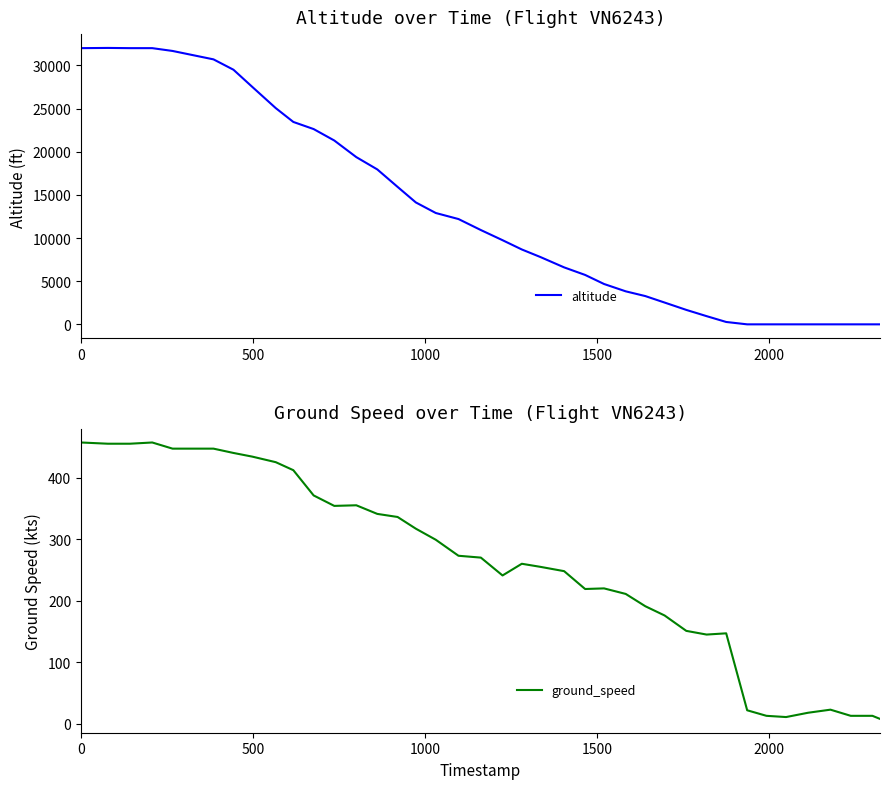

What is the maximum value for altitude?

32025